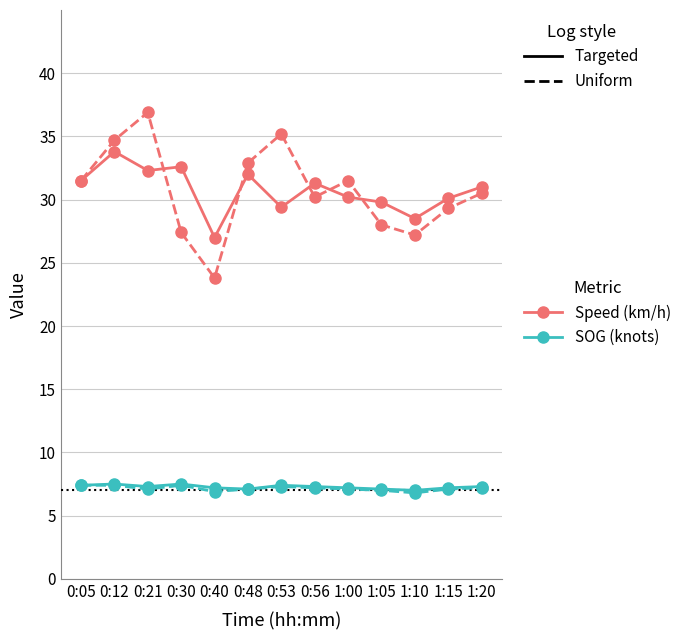

What is the total value across all series at 1:10?

69.5